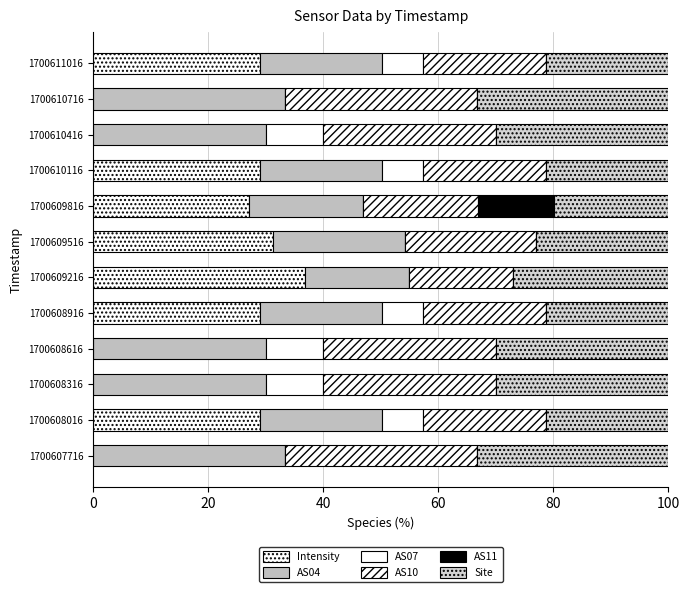

How many values in the Intensity series exceed 28?

6